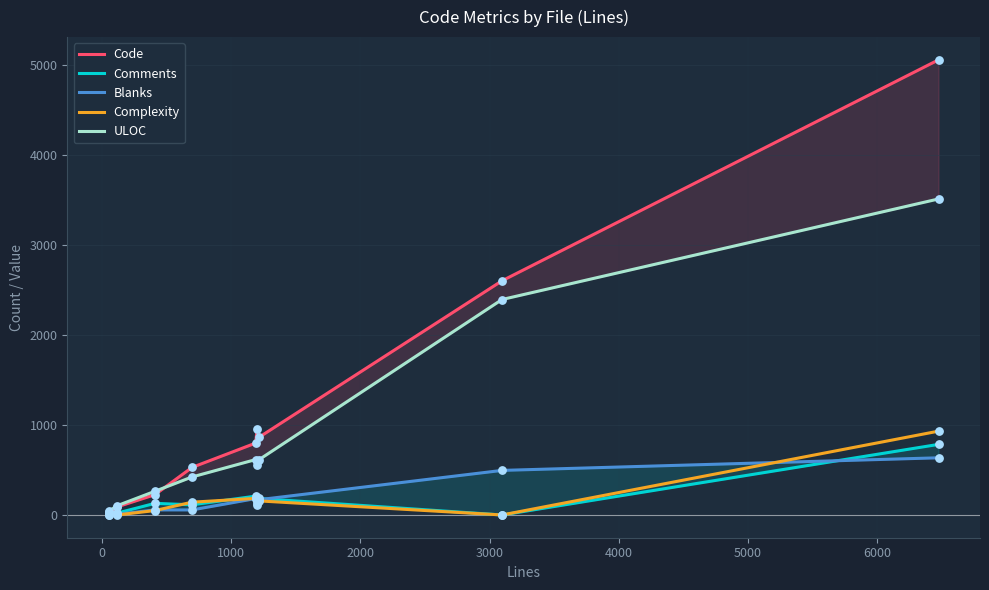

Which series has the largest total across all categories?

Code